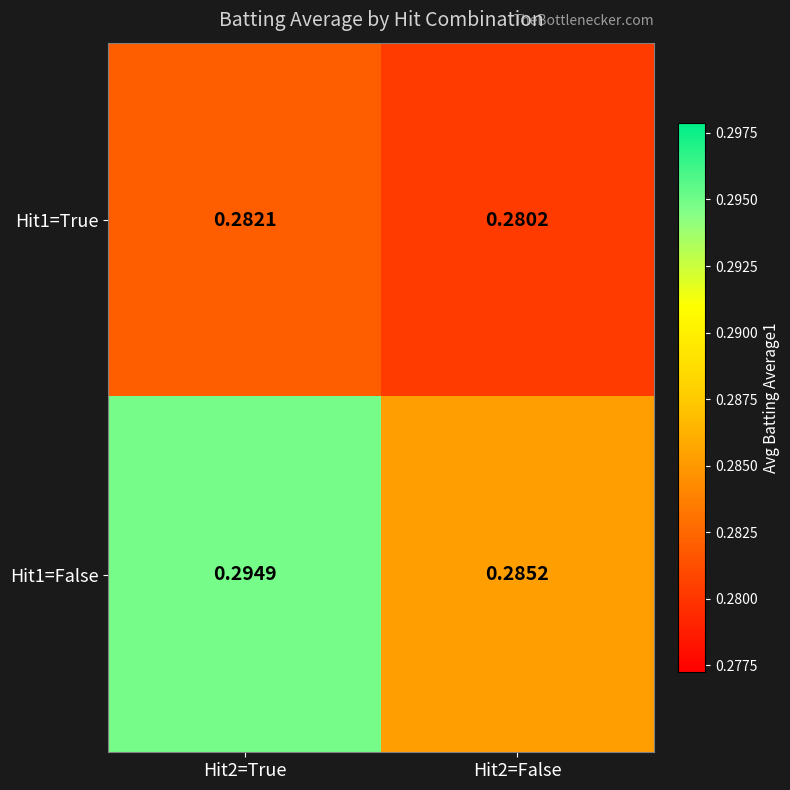

How many categories are shown in the chart?

2